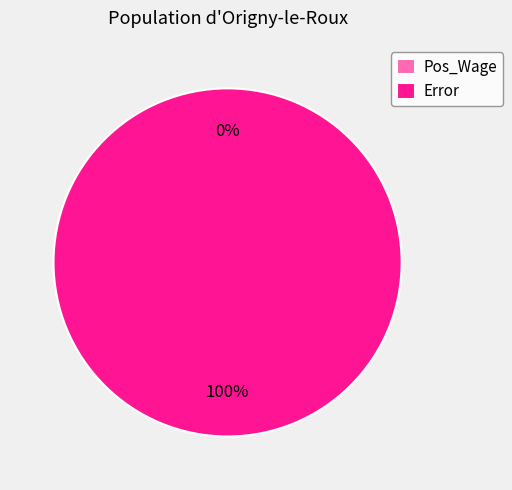

Does Pos_Wage represent more than half of the total?

No